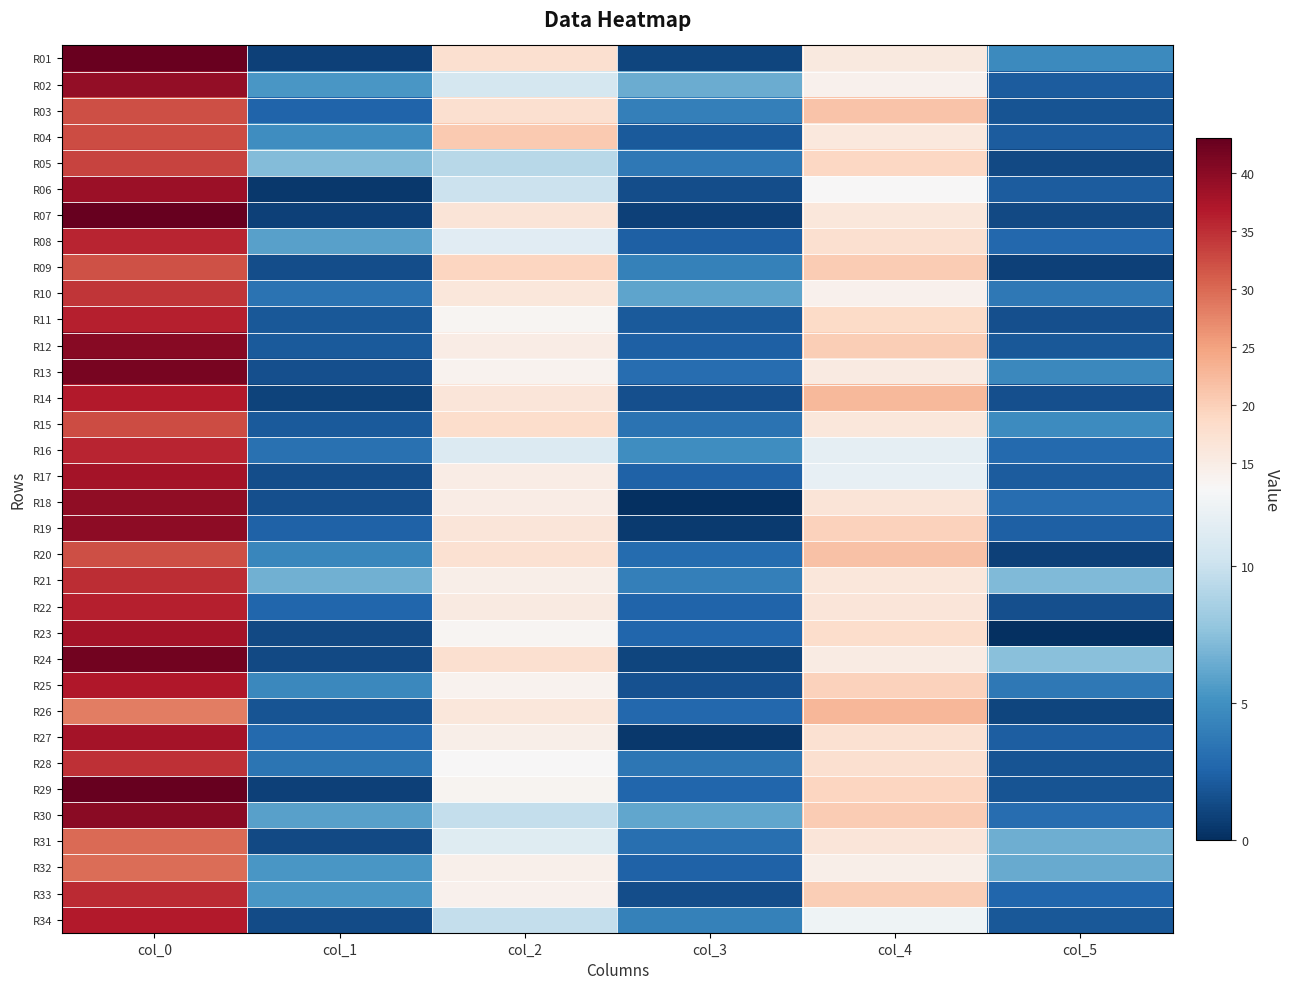

Which label corresponds to the largest value in the chart?

col_0